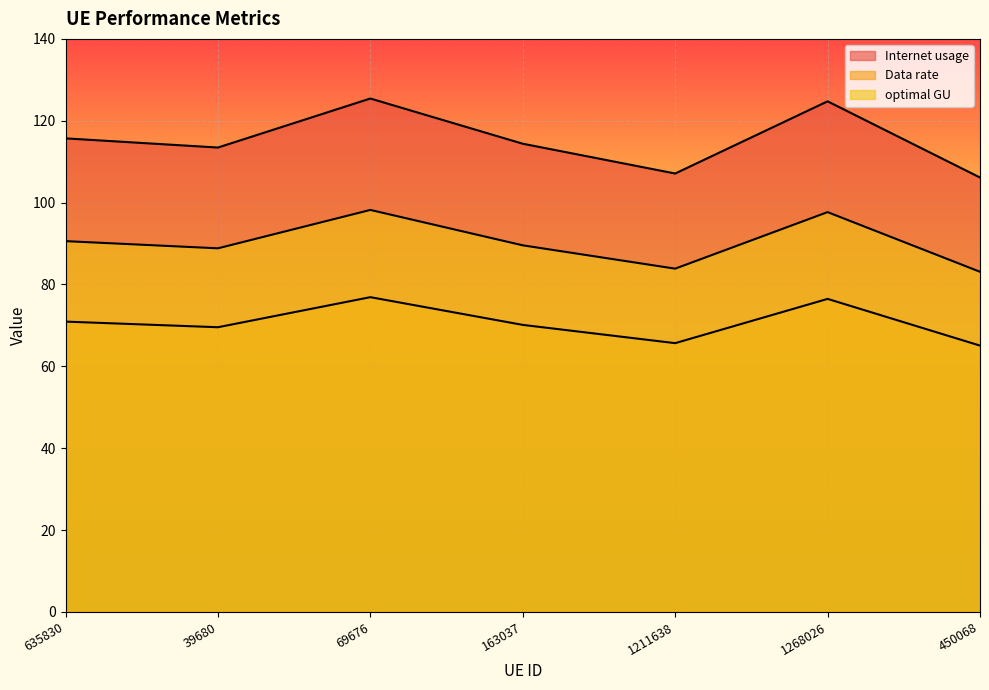

How many lines are shown in the chart?

3